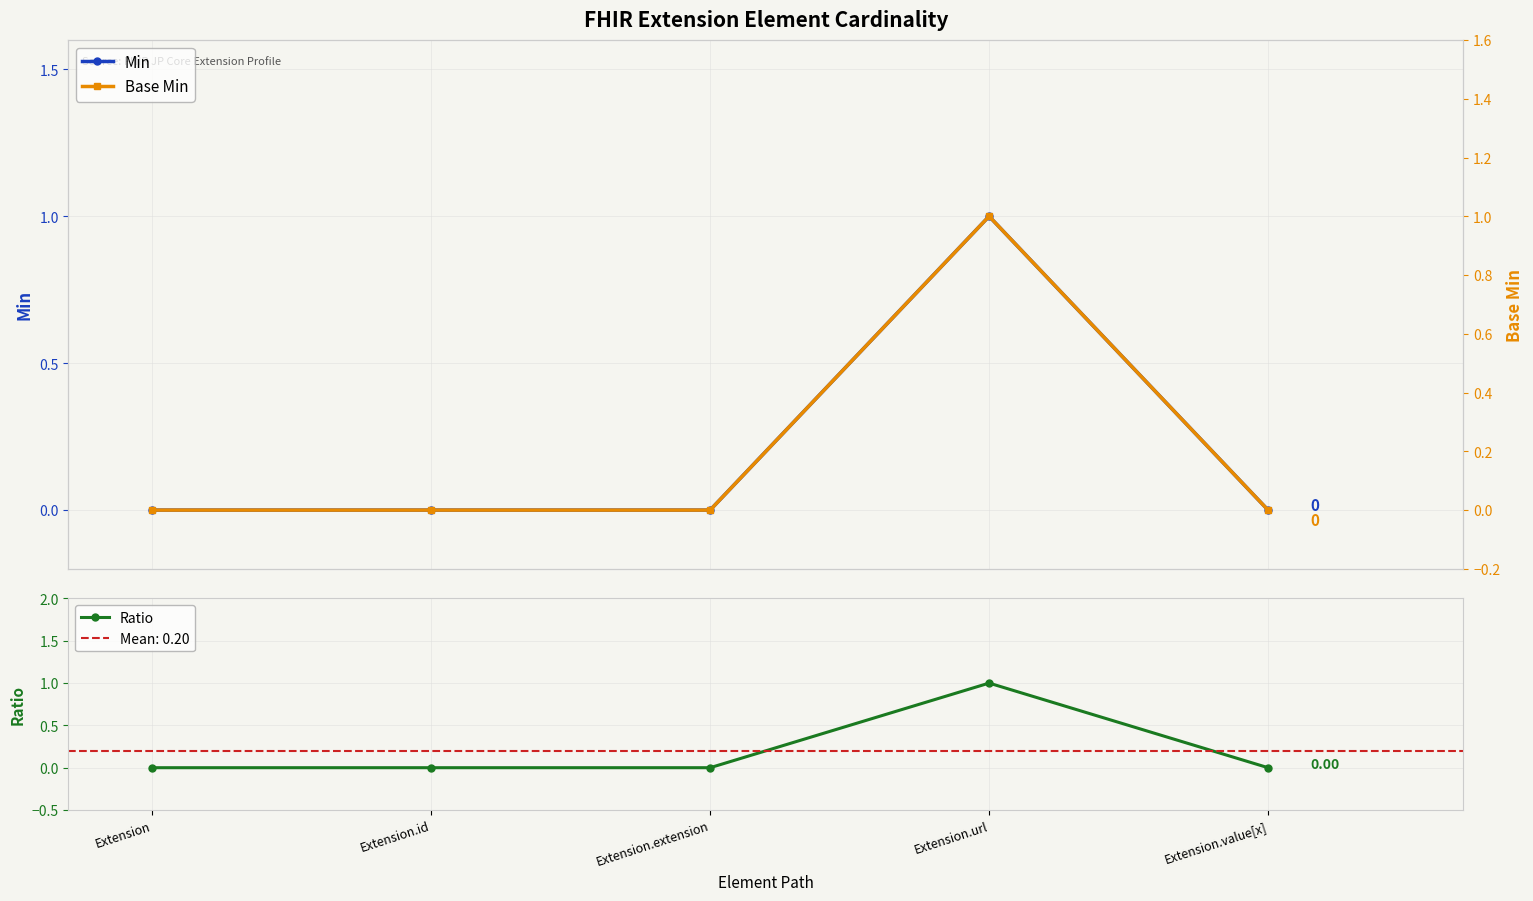

True or false: Min and Base Min cross at least once.

False